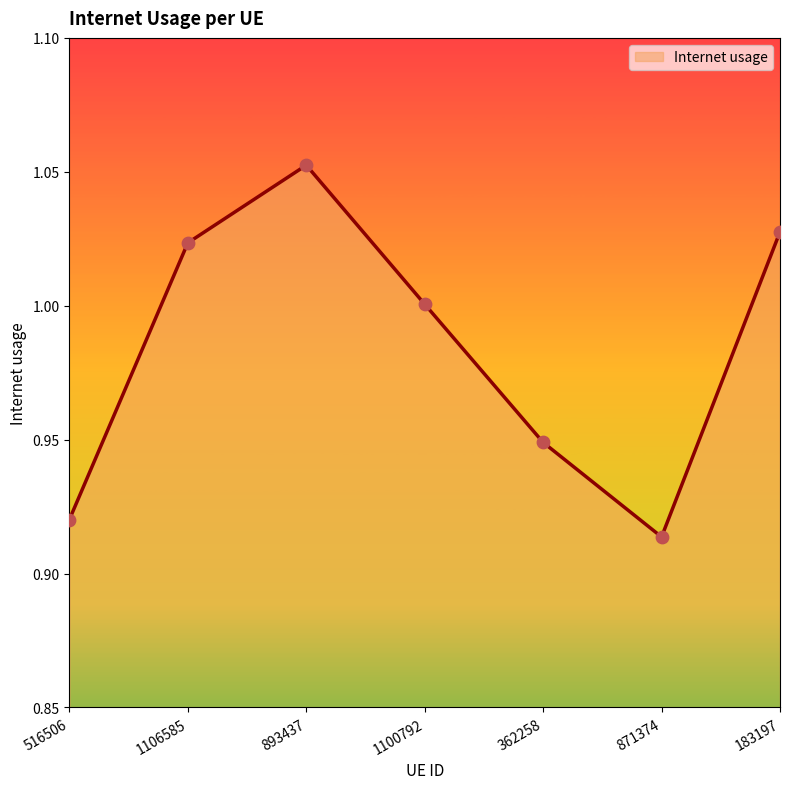

What is the change in value from 893437 to 1100792?

-0.1